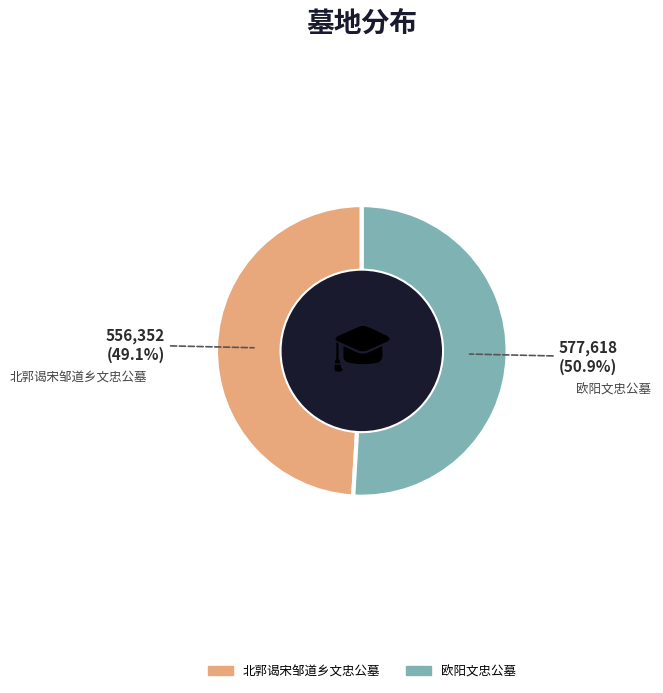

To the nearest percent, what is the difference between the largest and smallest slice percentages?

2%